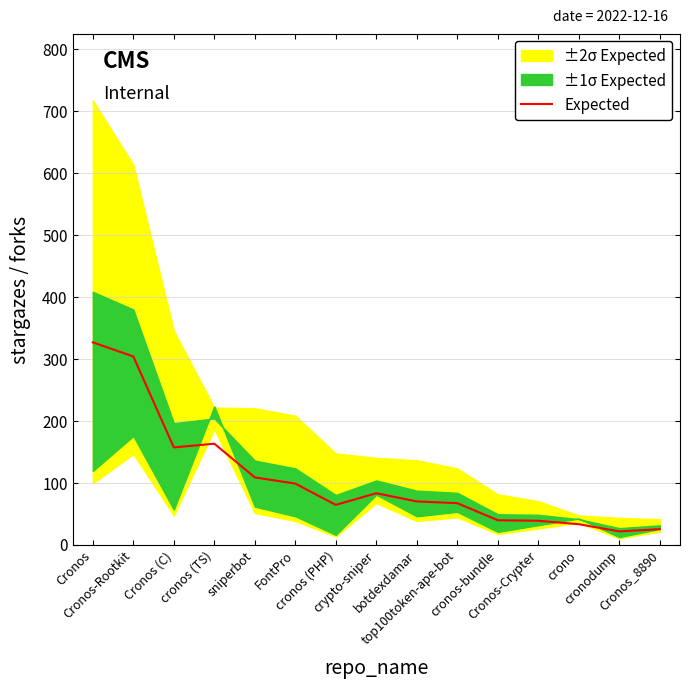

At which category does the data reach its first local valley?

Cronos (C)